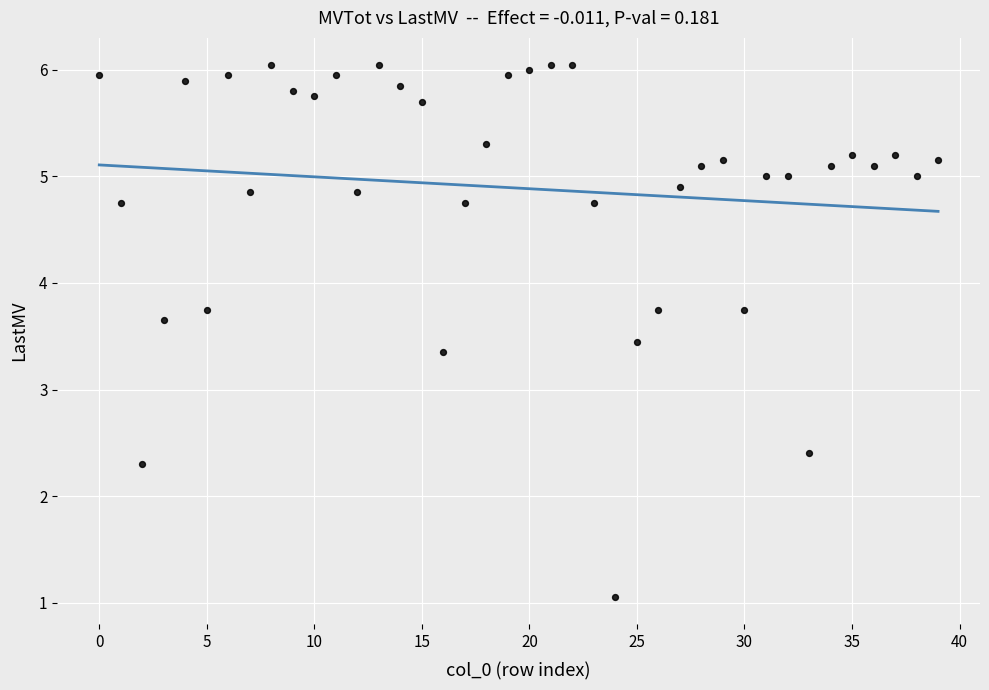

What is the range of Y values (max minus min)?

5.0